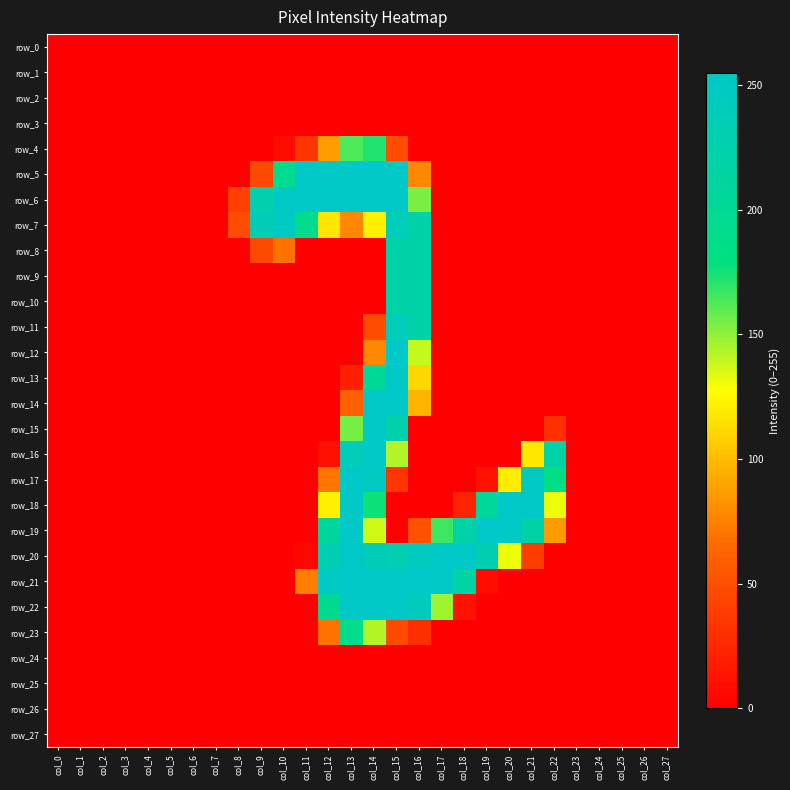

Between col_11 and col_1, which is larger?

col_11